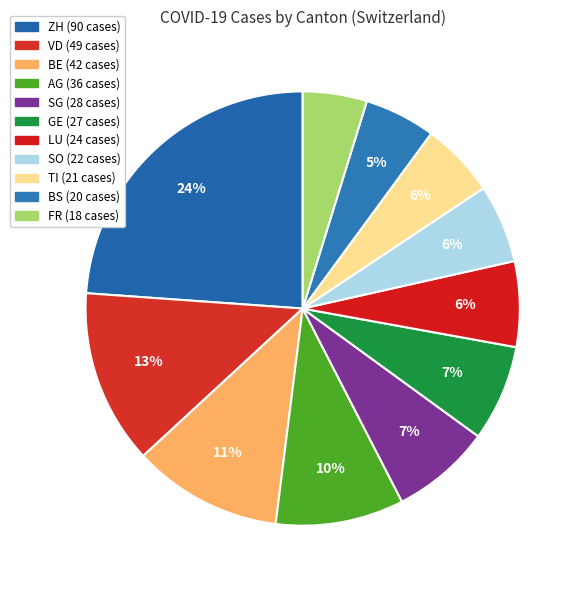

Does VD account for over 50% of the chart?

No